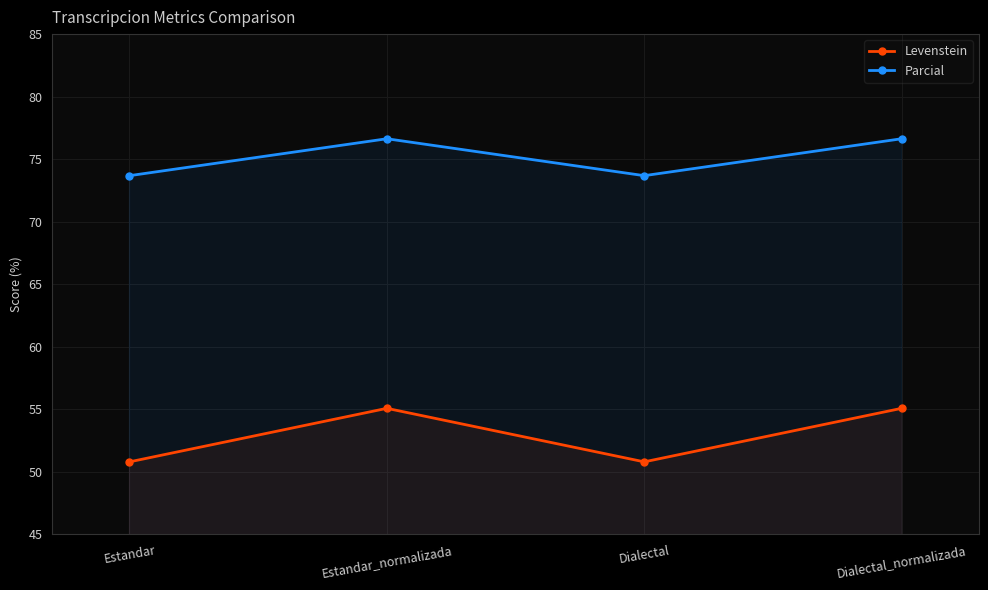

True or false: Levenstein and Parcial cross at least once.

False